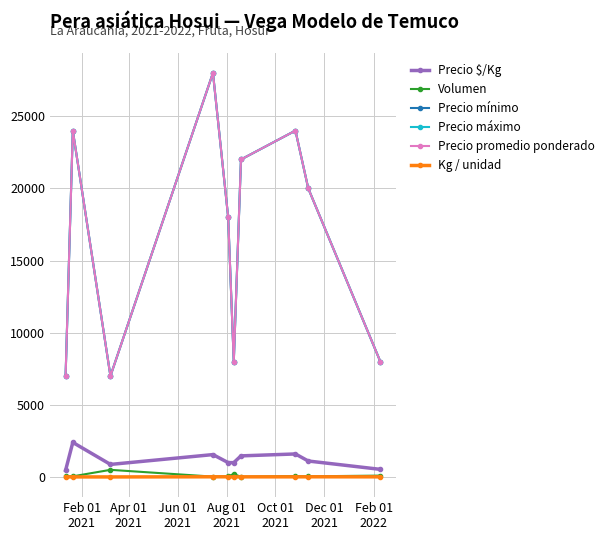

Is this an area chart (filled region under the line)?

No